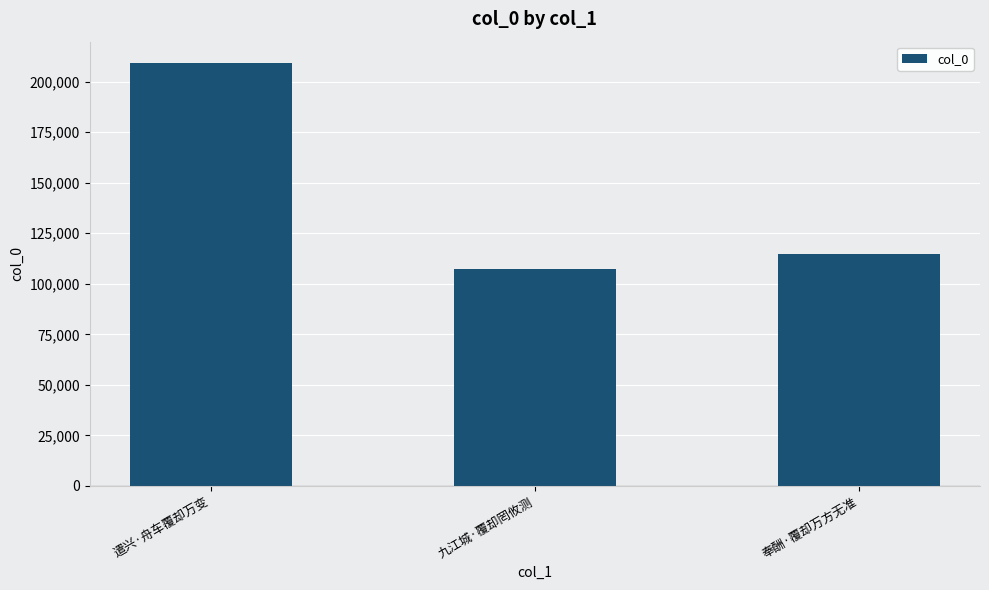

Where is the data nearest to the value 158222?

奉酬·覆却万方无准